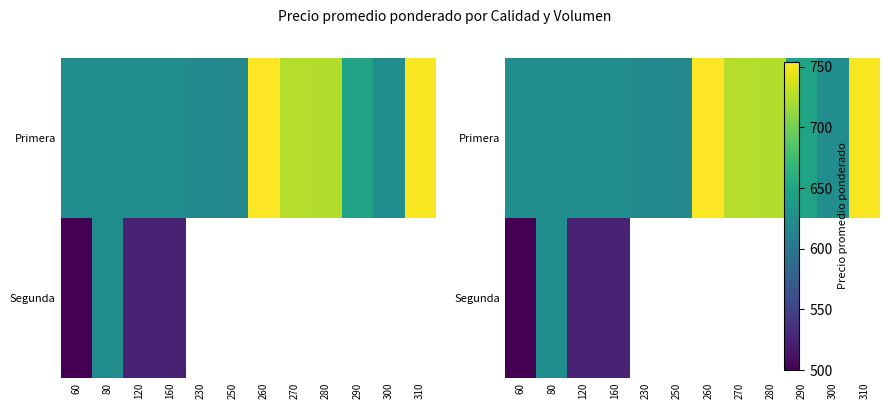

List the labels in order of Segunda value, smallest first.

60, 120, 160, 80, 230, 250, 260, 270, 280, 290, 300, 310